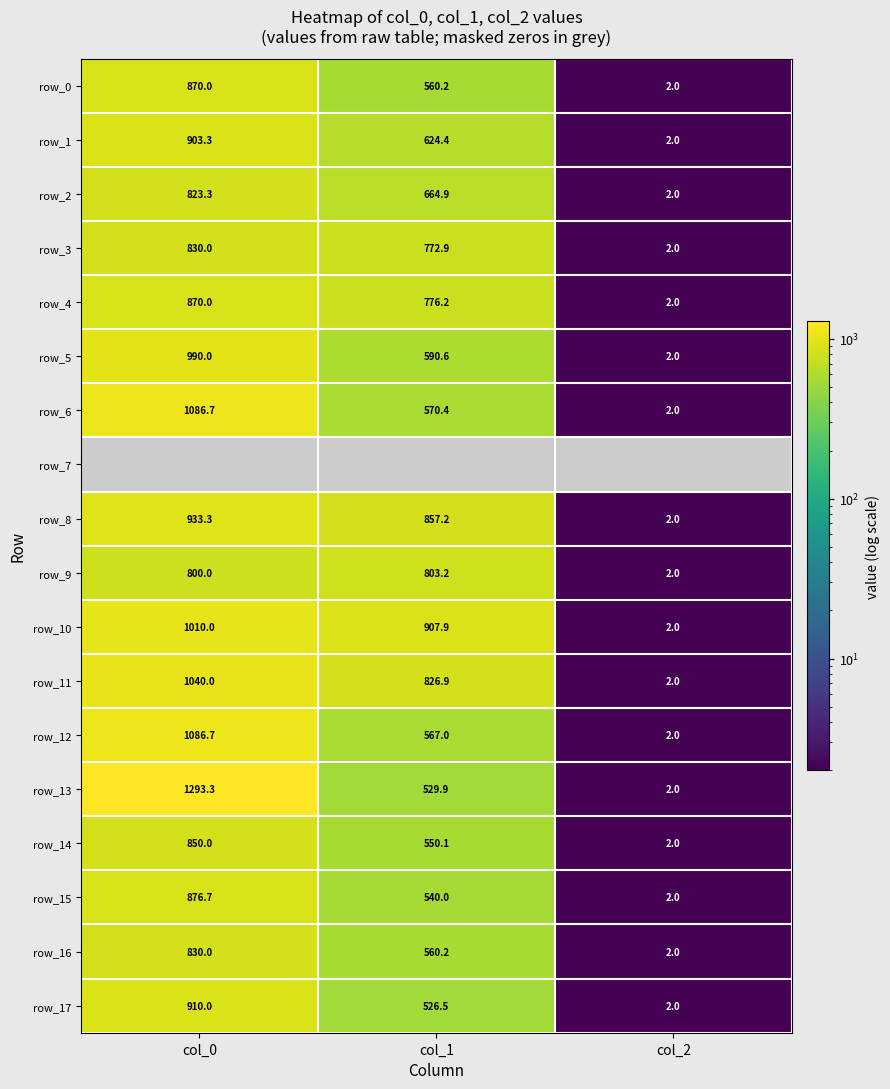

What is the average value of the row_8 series?

597.5